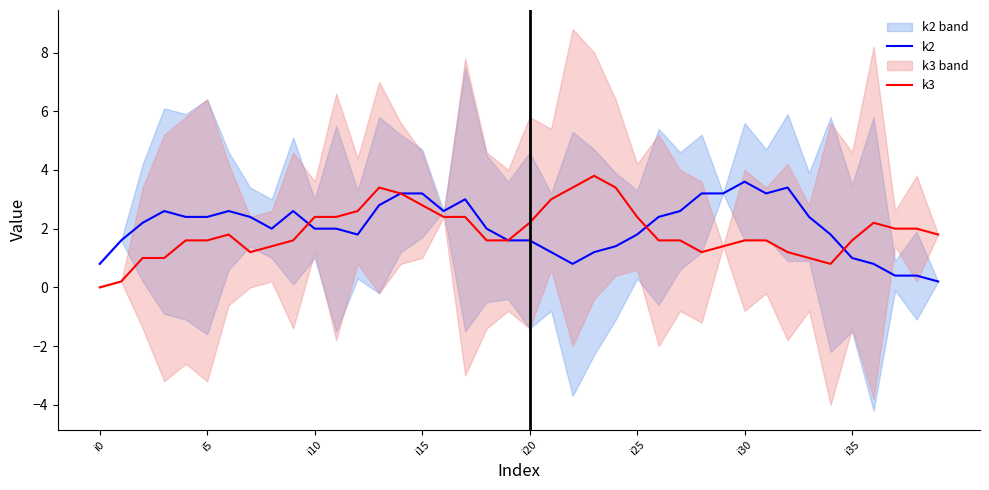

In k2, how many points are higher than both neighbors (excluding endpoints)?

6